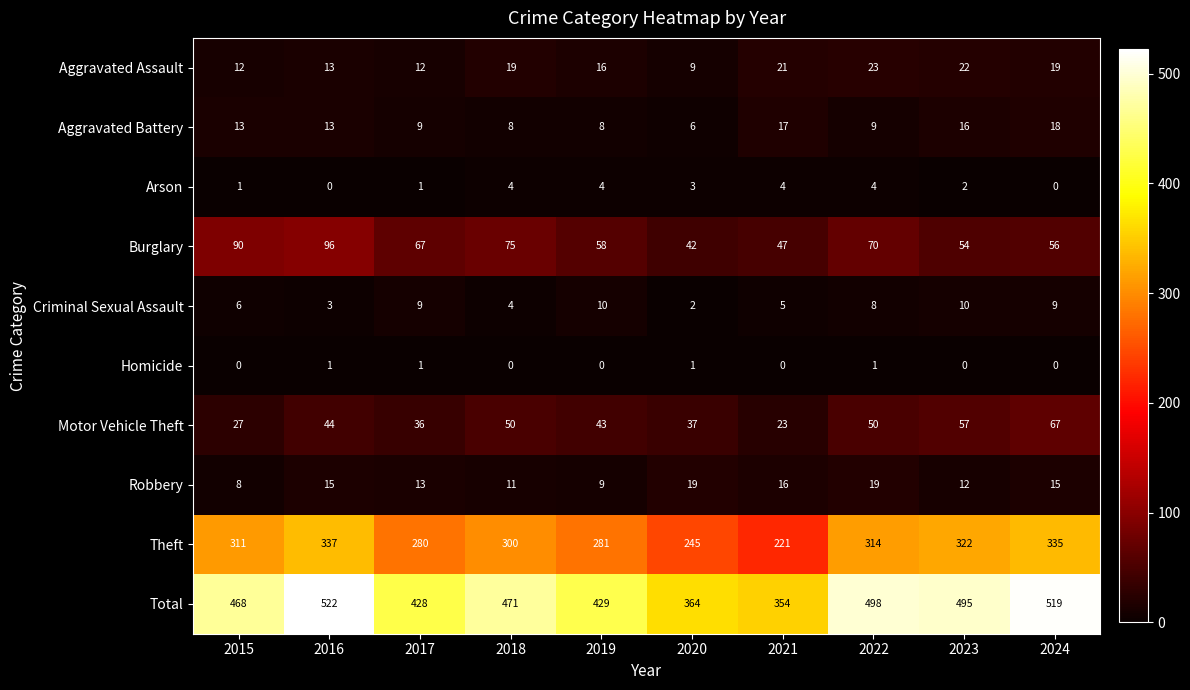

Where does the Criminal Sexual Assault series first go above 8?

2017